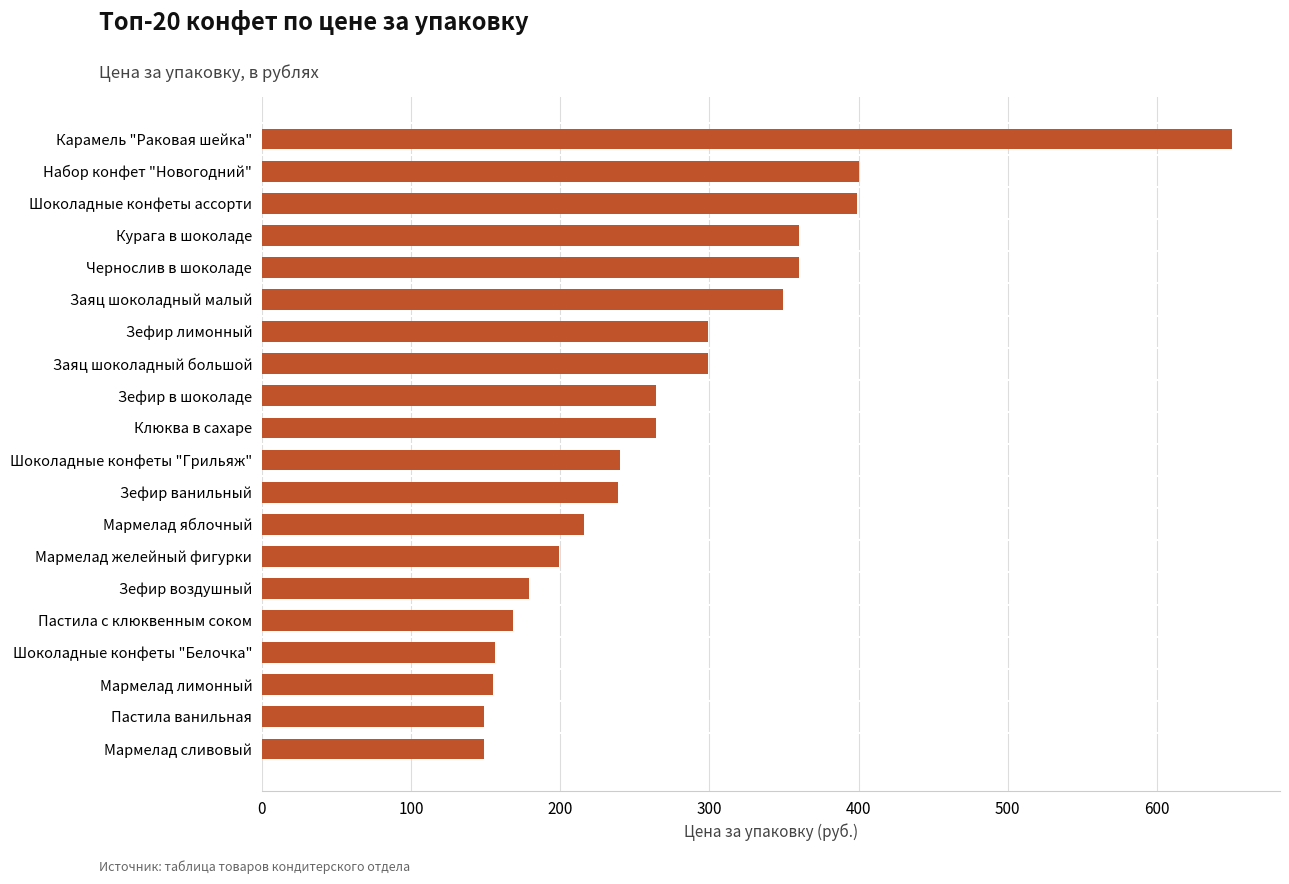

The value at Зефир ванильный is 239. True or false?

True